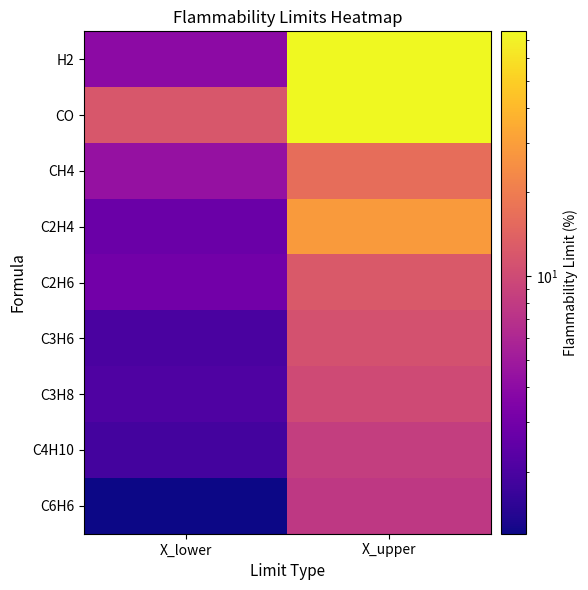

How many distinct data groups are displayed?

9